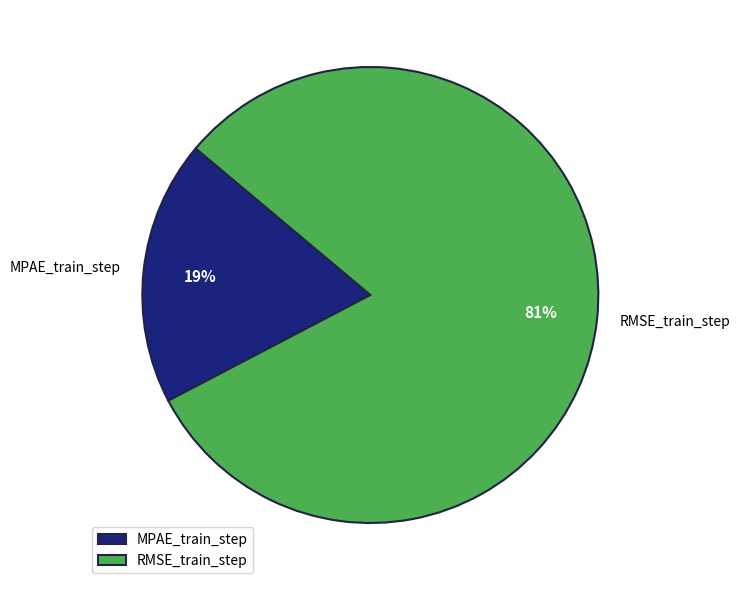

Count the number of slices in the pie.

2